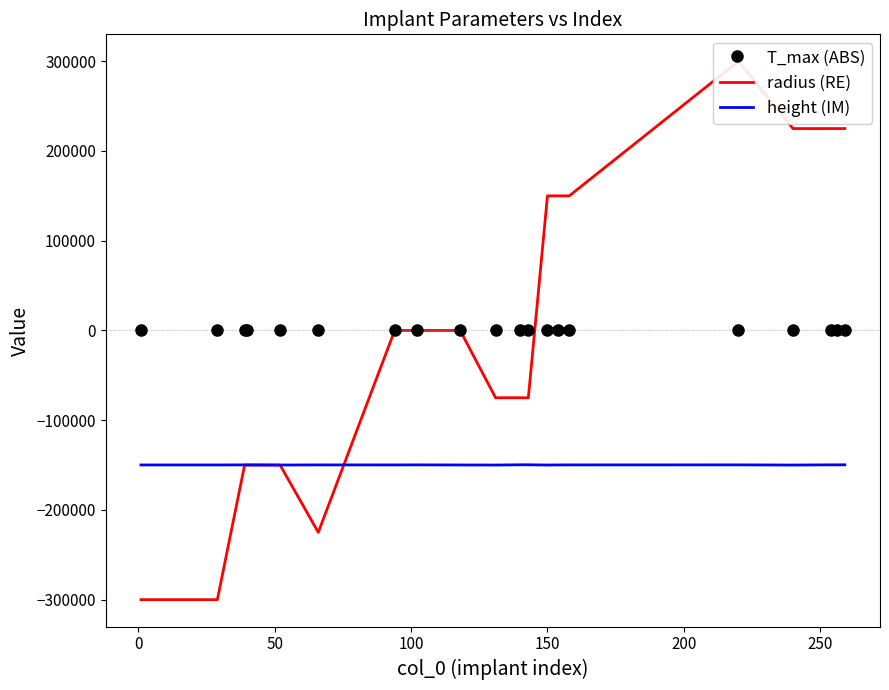

True or false: height (IM) and T_max (ABS) intersect in this chart.

False